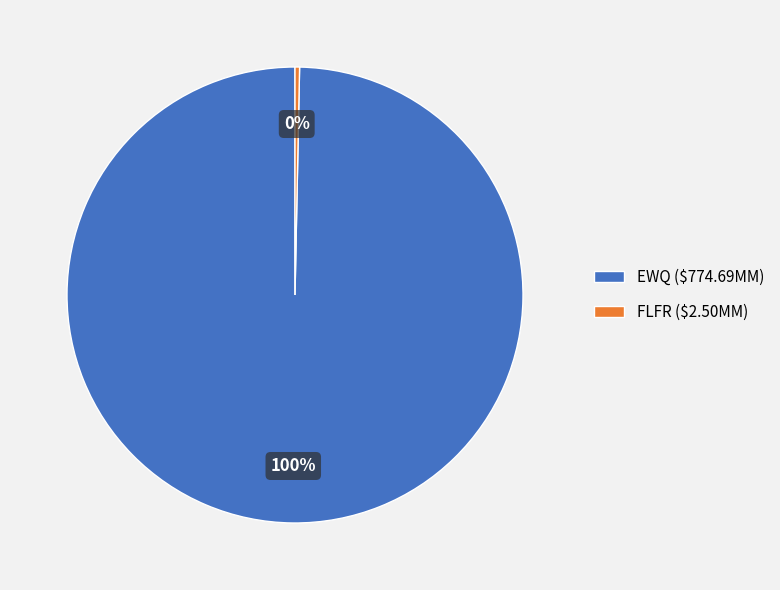

True or false: EWQ accounts for 91% of the total.

False